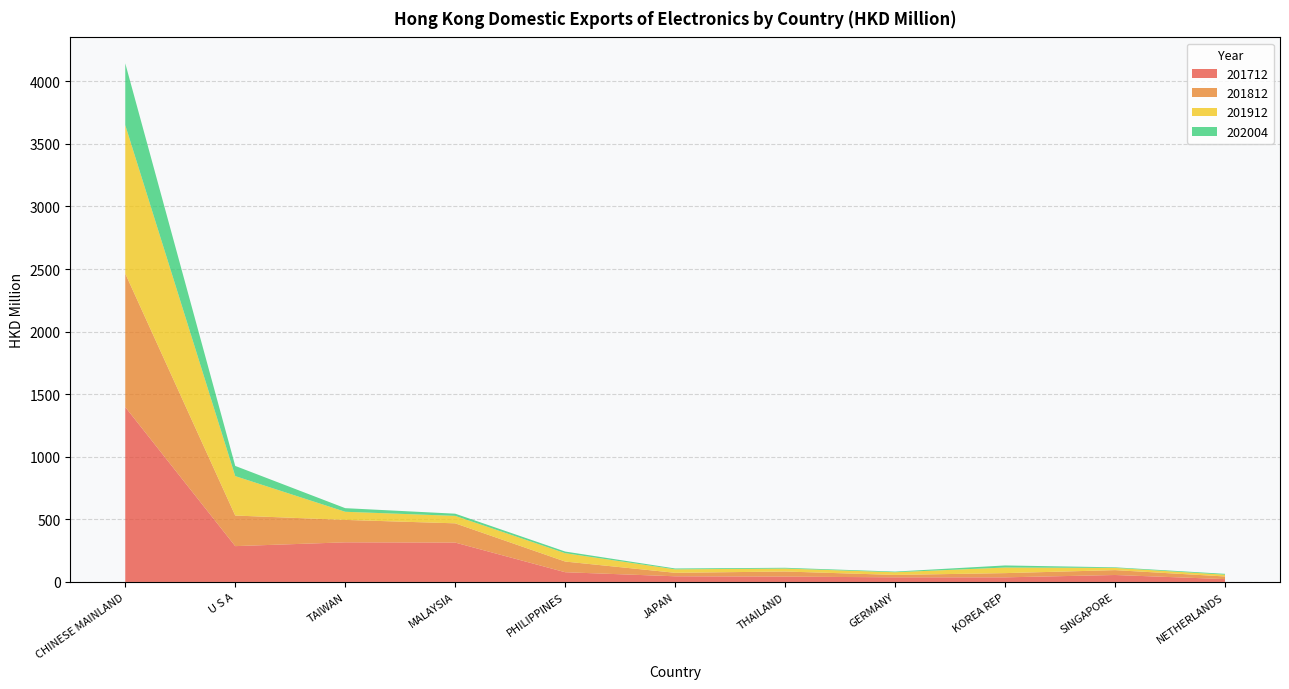

Reading left to right, transcribe all the data shown in this chart.

201712: CHINESE MAINLAND=1397.3	U S A=286.2	TAIWAN=316.5	MALAYSIA=314.6	PHILIPPINES=77.7	JAPAN=45.2	THAILAND=42.7	GERMANY=36.9	KOREA REP=36.8	SINGAPORE=55.5	NETHERLANDS=22.7
201812: CHINESE MAINLAND=1066.6	U S A=244.5	TAIWAN=179.2	MALAYSIA=153.7	PHILIPPINES=85.4	JAPAN=27.8	THAILAND=40.8	GERMANY=19.3	KOREA REP=33.7	SINGAPORE=39.0	NETHERLANDS=21.1
201912: CHINESE MAINLAND=1186.1	U S A=314.9	TAIWAN=65.0	MALAYSIA=59.5	PHILIPPINES=66.8	JAPAN=27.7	THAILAND=23.7	GERMANY=21.4	KOREA REP=44.7	SINGAPORE=17.6	NETHERLANDS=14.3
202004: CHINESE MAINLAND=493.6	U S A=81.4	TAIWAN=28.9	MALAYSIA=17.5	PHILIPPINES=13.1	JAPAN=6.9	THAILAND=6.1	GERMANY=5.2	KOREA REP=16.5	SINGAPORE=4.9	NETHERLANDS=6.8